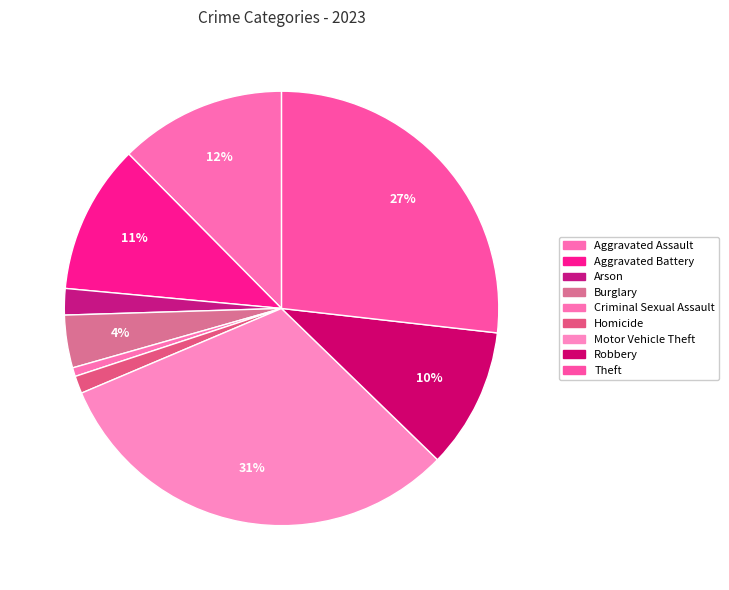

Combined, do Theft and Homicide account for over 50%?

No